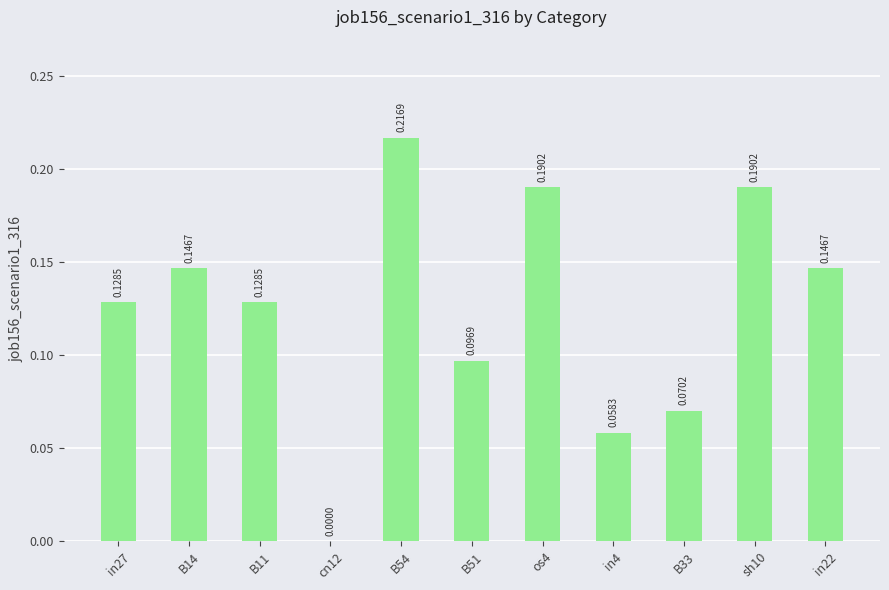

What is the sum of all values?

1.4